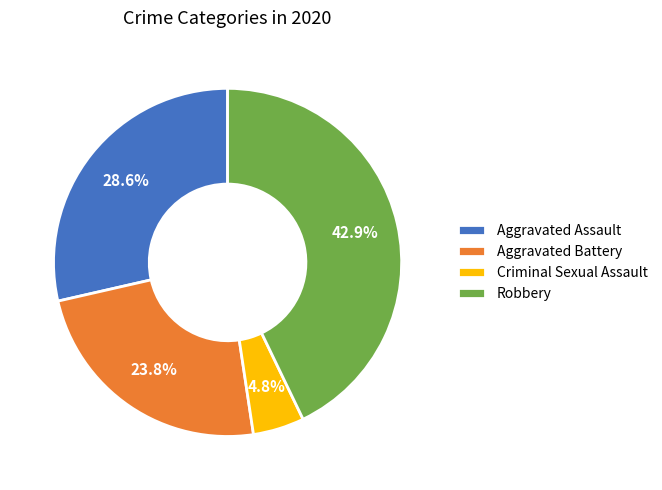

Between Criminal Sexual Assault and Aggravated Assault, which is larger?

Aggravated Assault